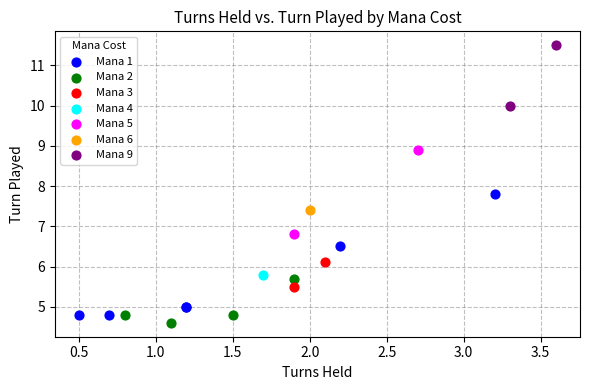

Which series reaches the maximum Y coordinate?

Mana 9